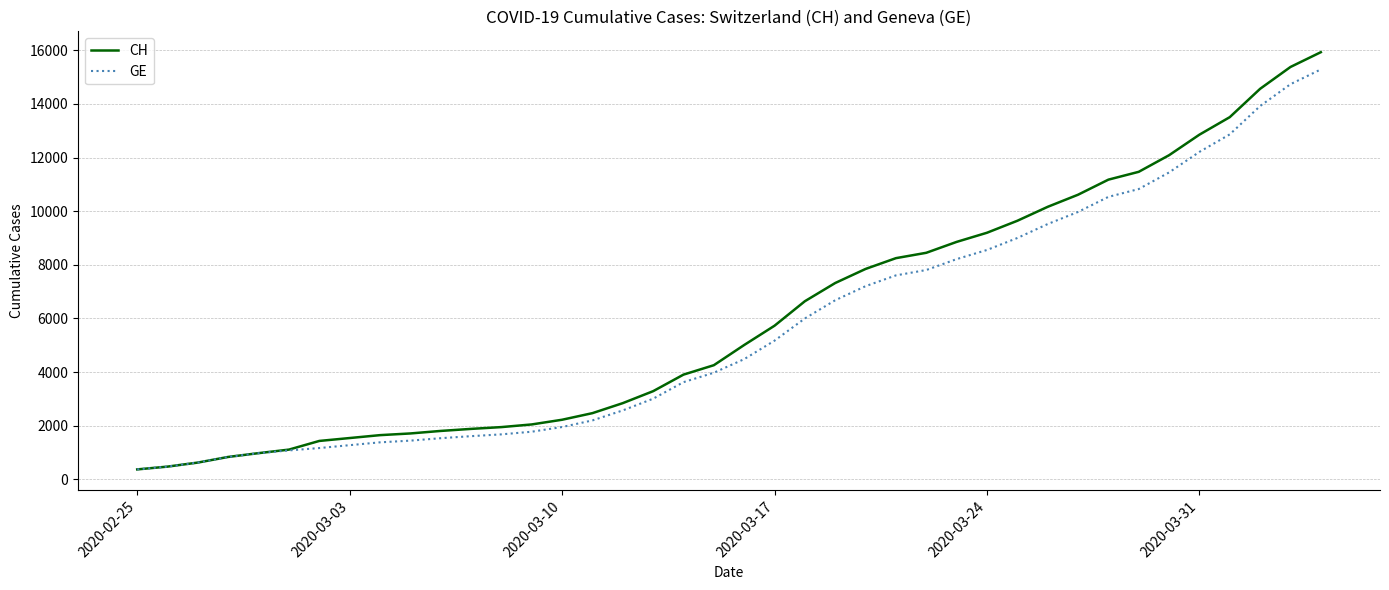

Which series has the widest spread of values?

CH